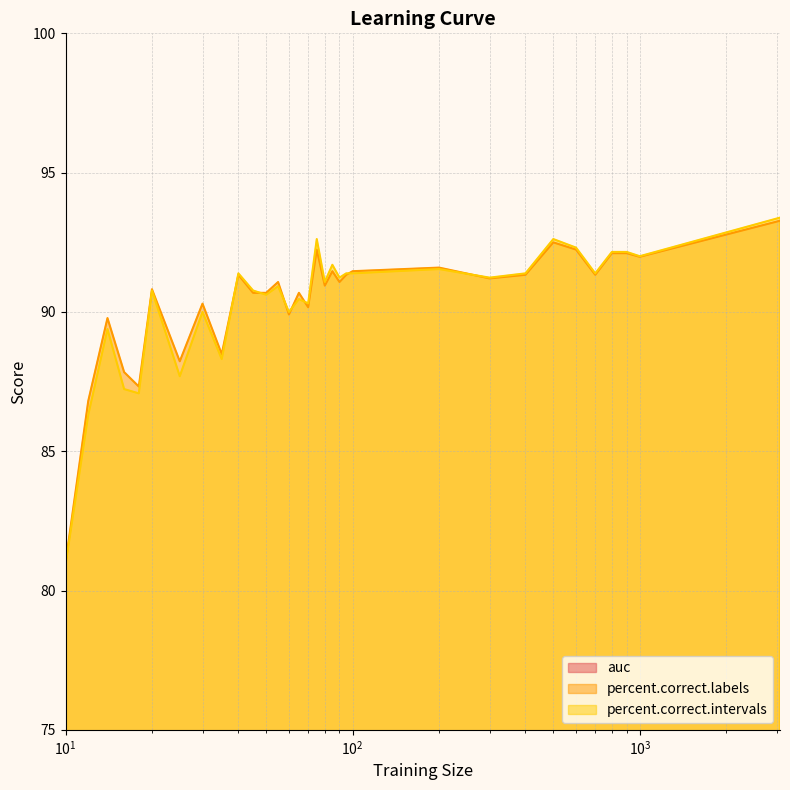

What is the maximum value for percent.correct.intervals?

93.4